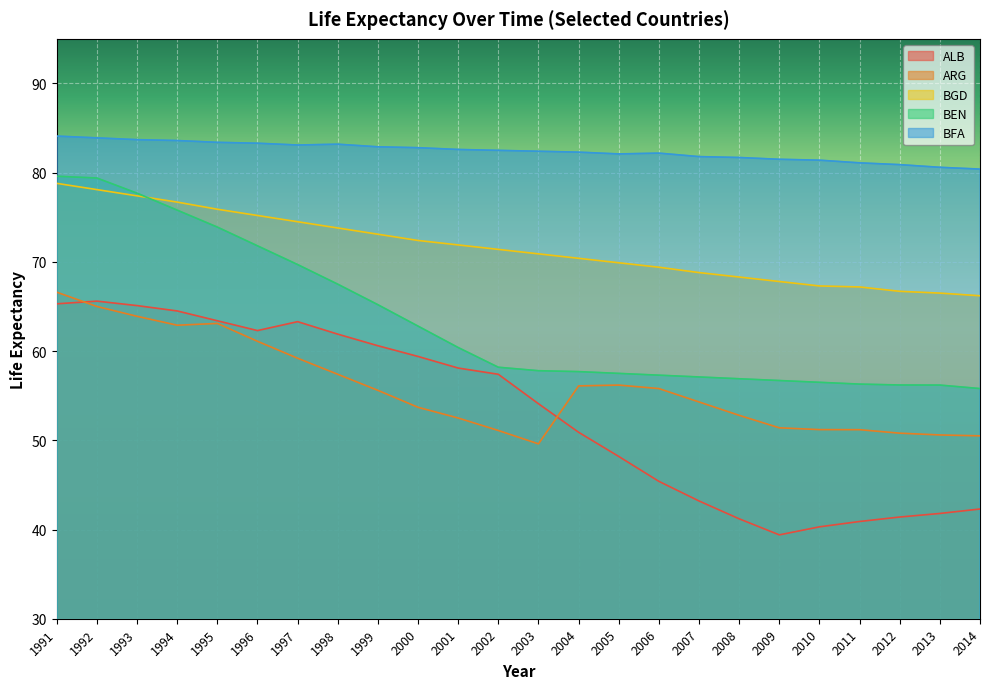

What is the highest value of the ARG series?

66.6